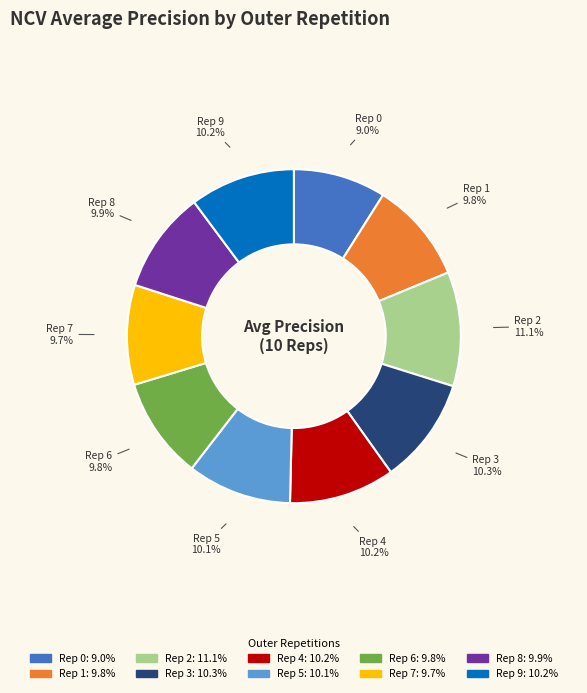

What portion of the pie excludes Rep 0?

91.0%